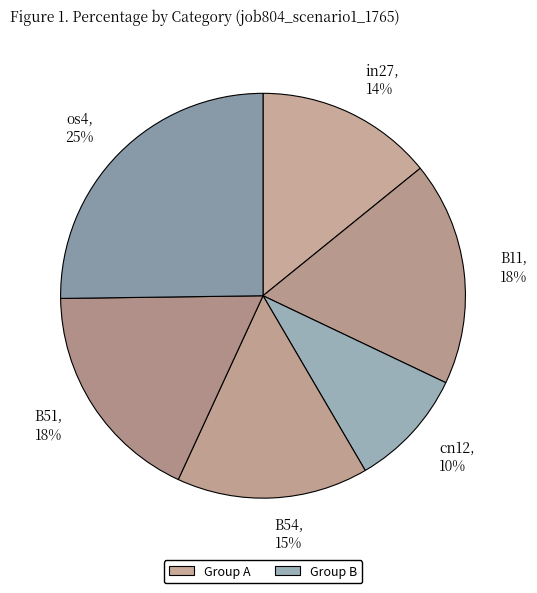

To the nearest percent, what percentage of the pie is B54?

15%